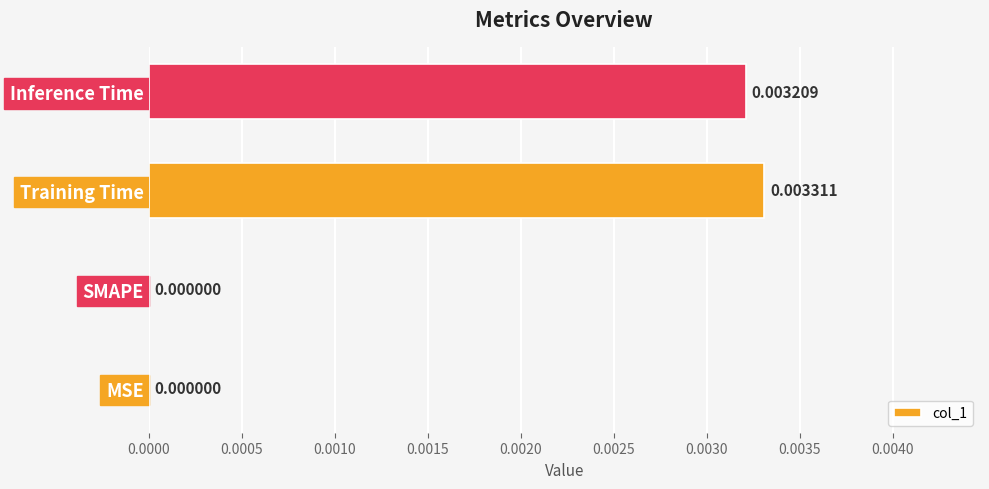

Which has a higher value, MSE or Training Time?

Training Time